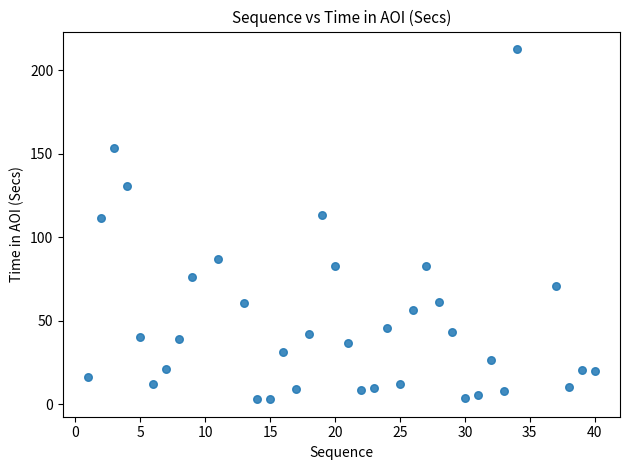

What is the range of X values (max minus min)?

39.0